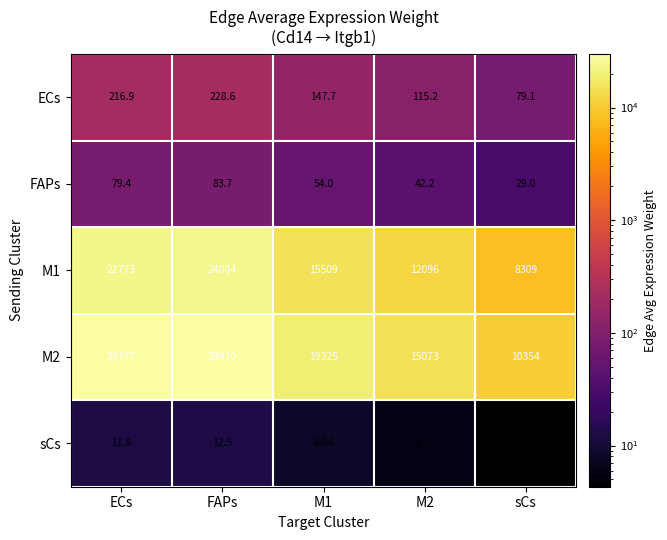

Which series has the largest total across all categories?

M2